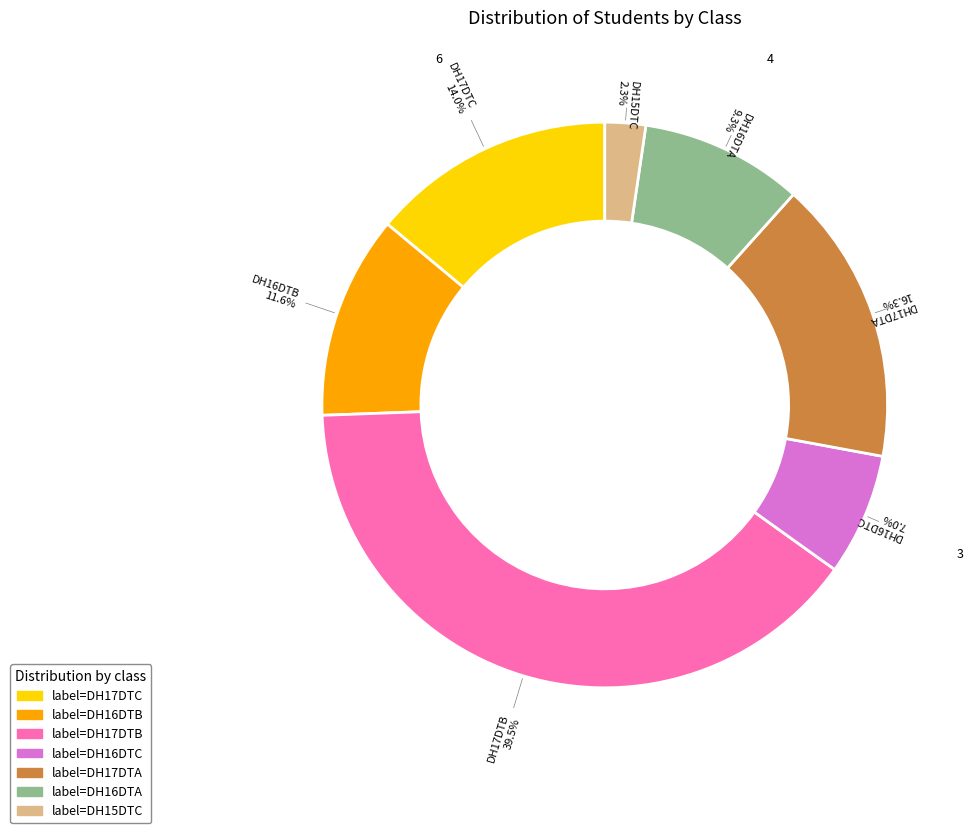

Rank the categories by value from lowest to highest.

DH15DTC, DH16DTC, DH16DTA, DH16DTB, DH17DTC, DH17DTA, DH17DTB